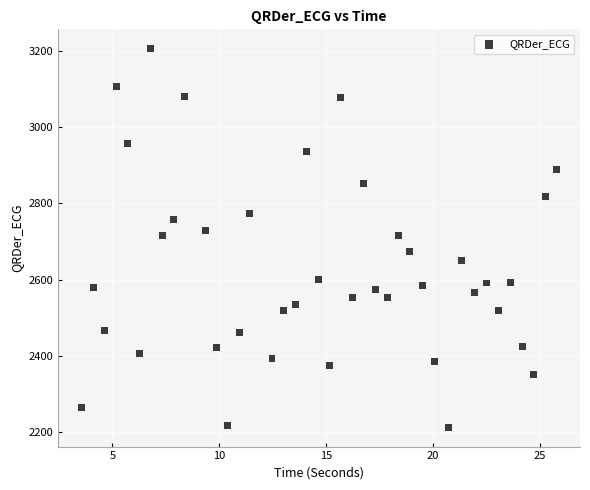

What is the range of Y values (max minus min)?

994.8